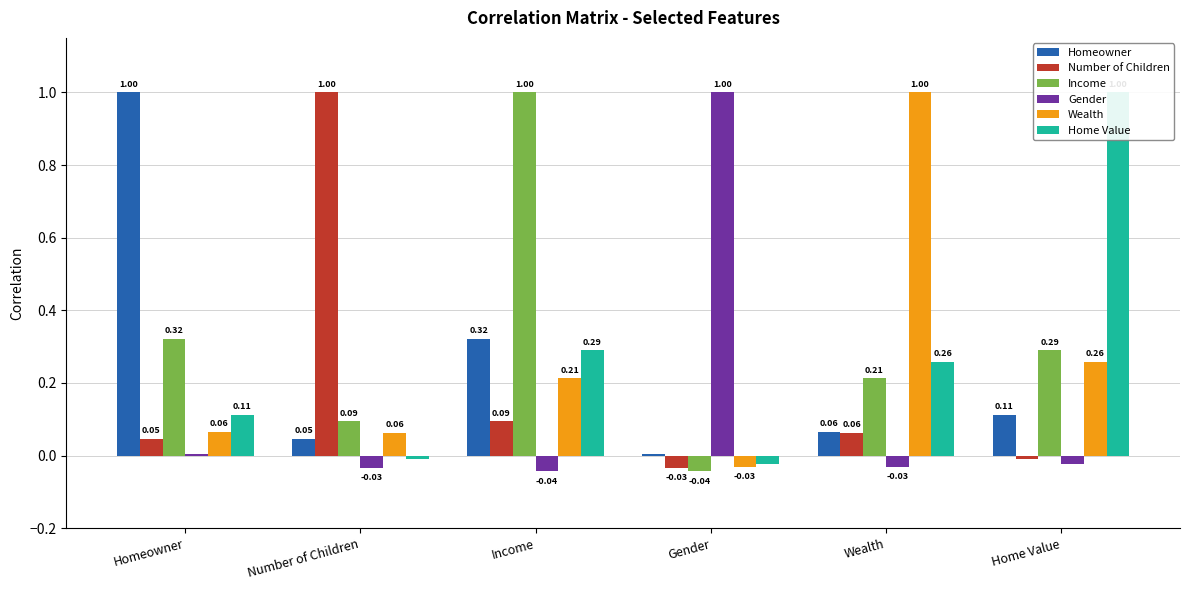

What is the highest value of the Gender series?

1.0